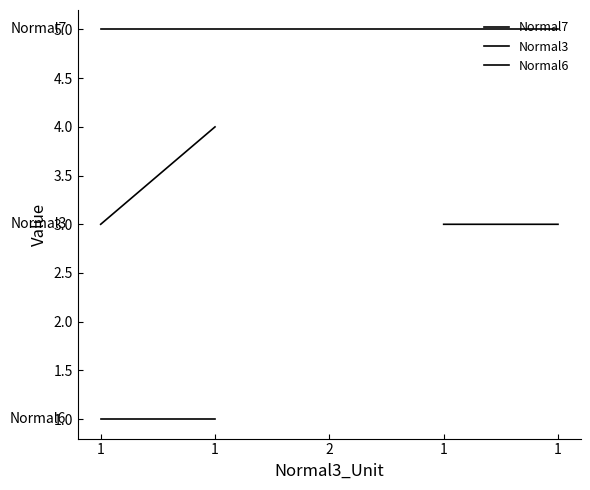

What is the approximate value of Normal3 at 1?

3.0